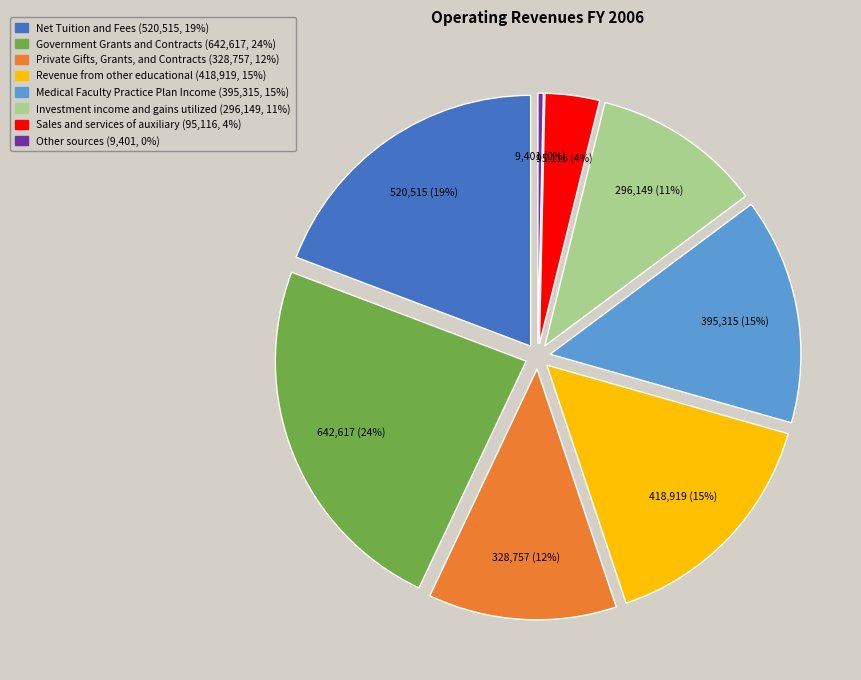

Do Medical Faculty Practice Plan Income and Investment income and gains utilized together represent more than half of the pie?

No